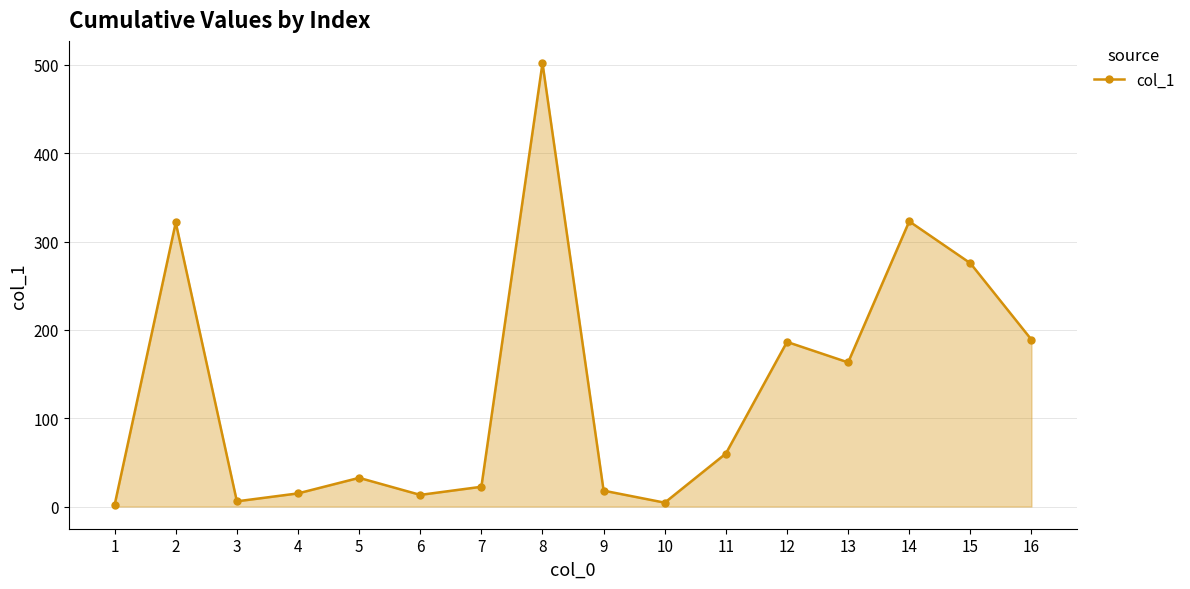

Where is the data nearest to the value 252?

15